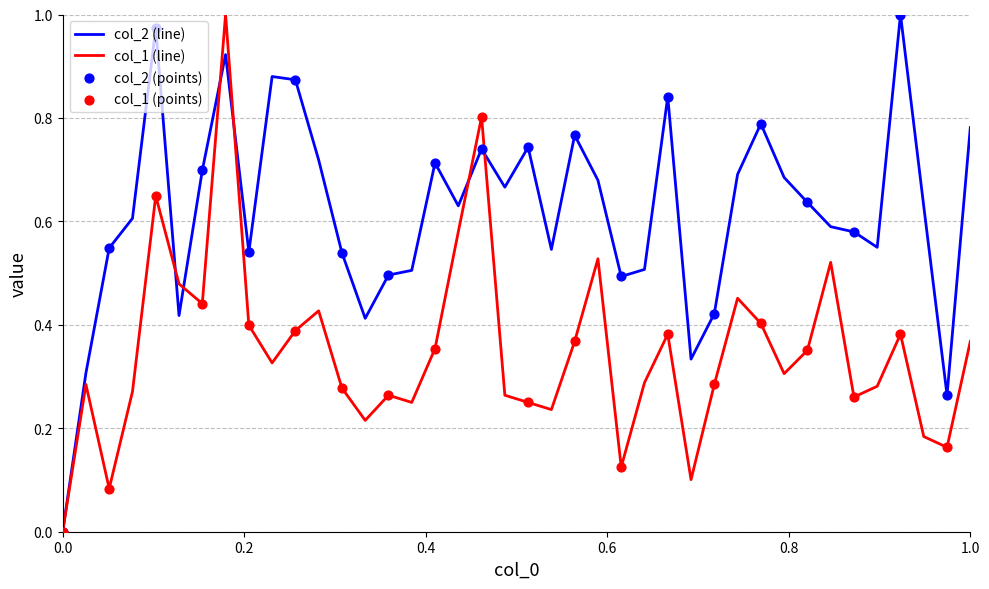

Which series has the largest total across all categories?

col_2 (line)